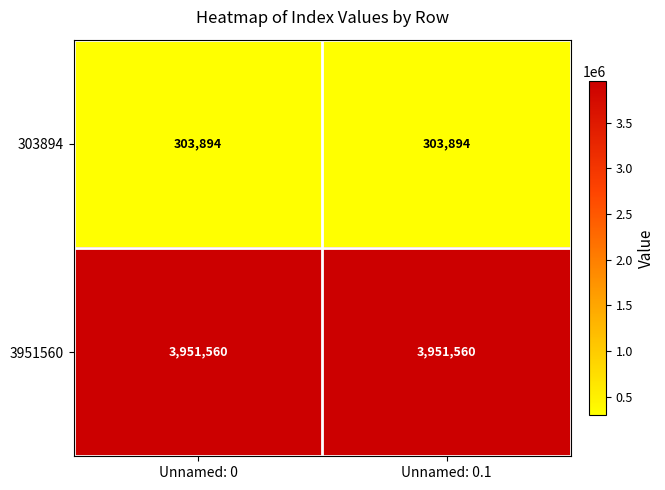

What is the difference between the highest and lowest values at Unnamed: 0?

3647666